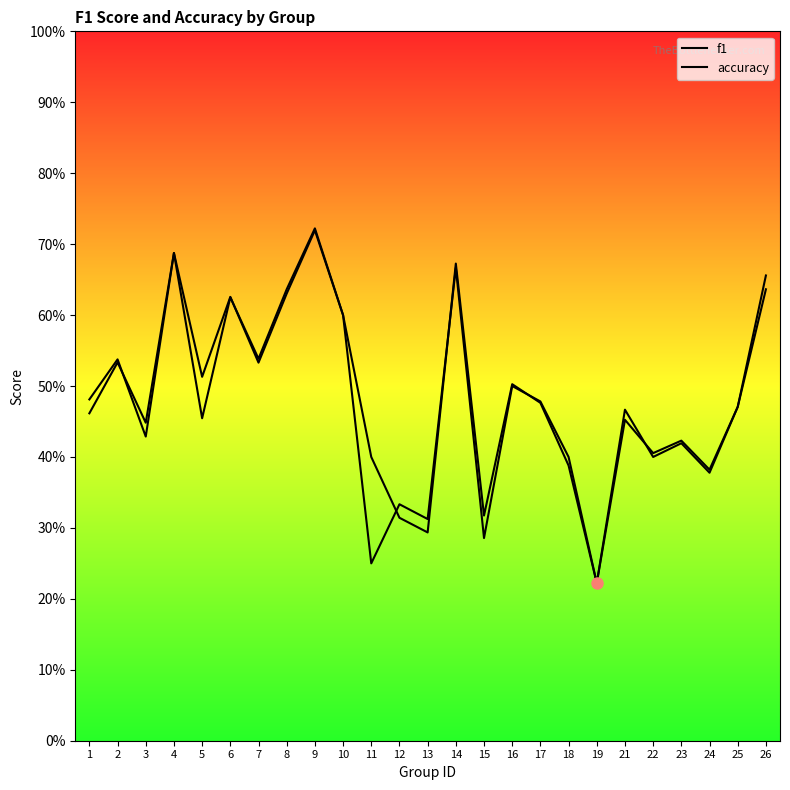

Reading left to right, list all the values displayed in this chart.

f1: 1=0.5	2=0.5	3=0.4	4=0.7	5=0.5	6=0.6	7=0.5	8=0.6	9=0.7	10=0.6	11=0.4	12=0.3	13=0.3	14=0.7	15=0.3	16=0.5	17=0.5	18=0.4	19=0.2	21=0.5	22=0.4	23=0.4	24=0.4	25=0.5	26=0.7
accuracy: 1=0.5	2=0.5	3=0.4	4=0.7	5=0.5	6=0.6	7=0.5	8=0.6	9=0.7	10=0.6	11=0.2	12=0.3	13=0.3	14=0.7	15=0.3	16=0.5	17=0.5	18=0.4	19=0.2	21=0.5	22=0.4	23=0.4	24=0.4	25=0.5	26=0.6